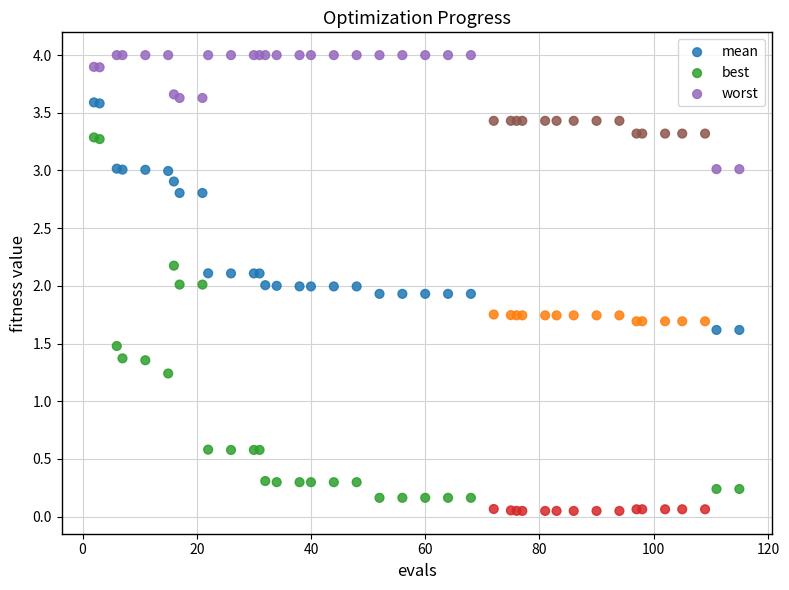

Which series contains the highest Y value?

worst